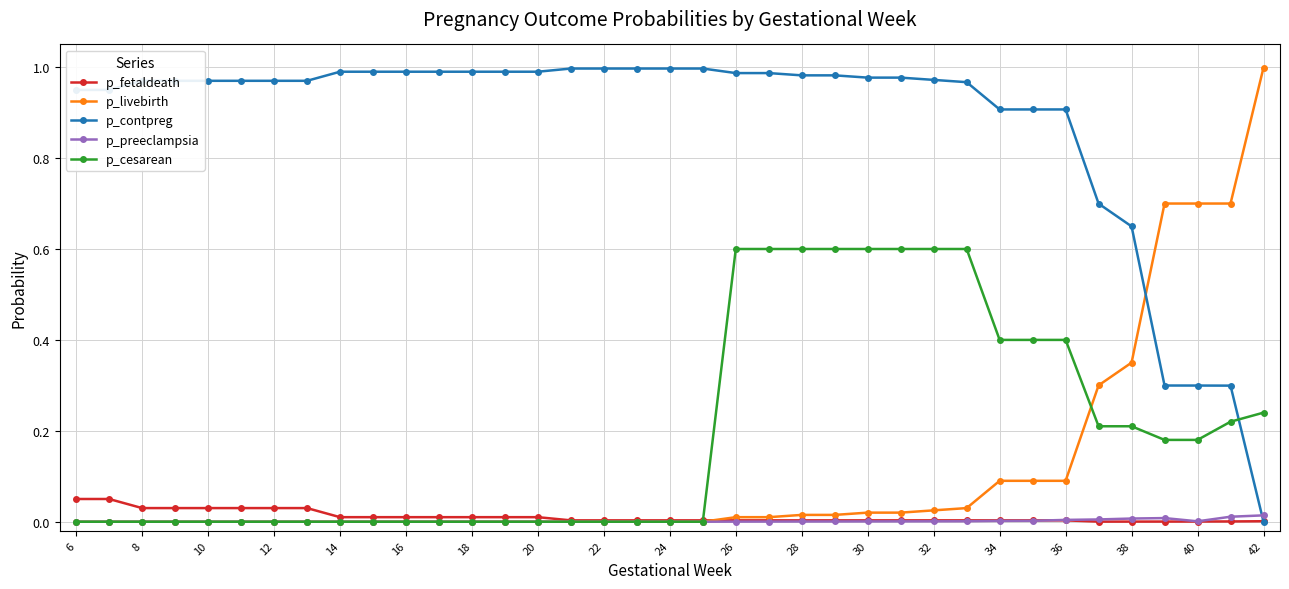

Which series has the largest total across all categories?

p_contpreg